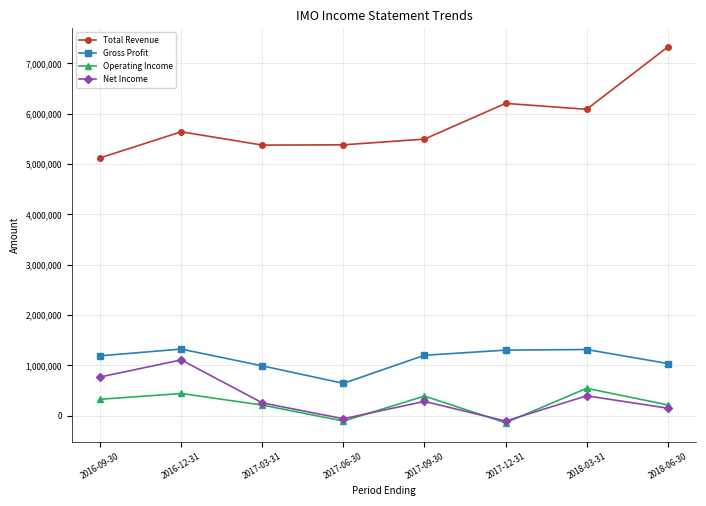

Where is the first local maximum for Operating Income?

2016-12-31